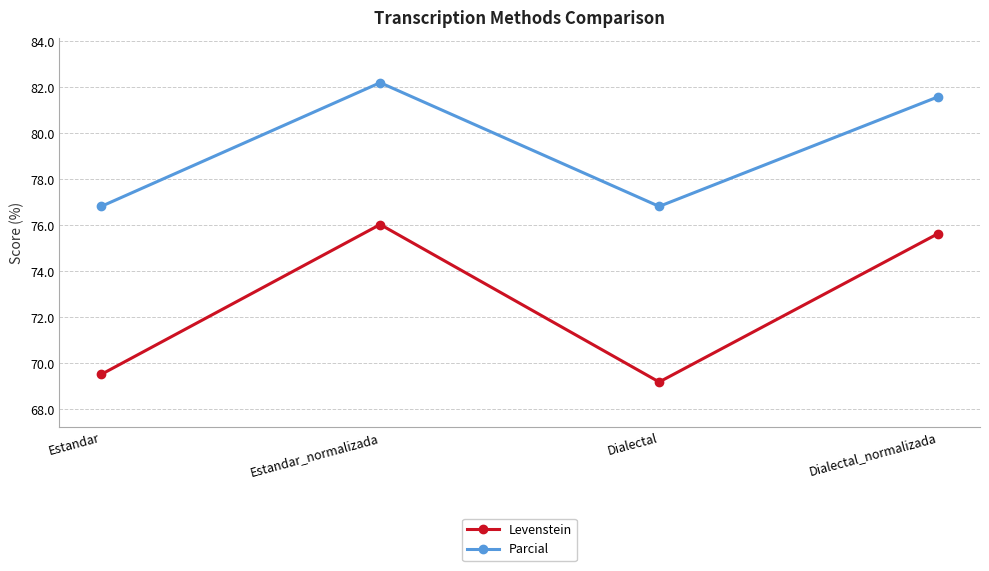

Which category has the highest value in the Parcial series?

Estandar_normalizada